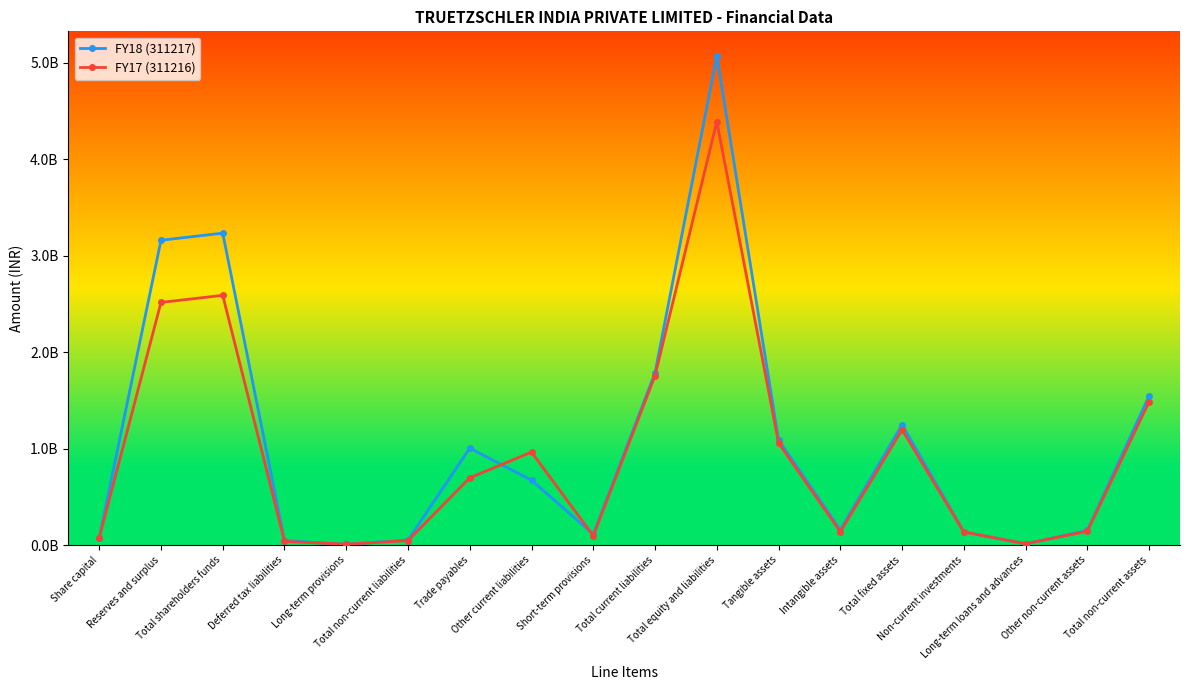

How many interior local peaks does the FY18 (311217) series have?

4